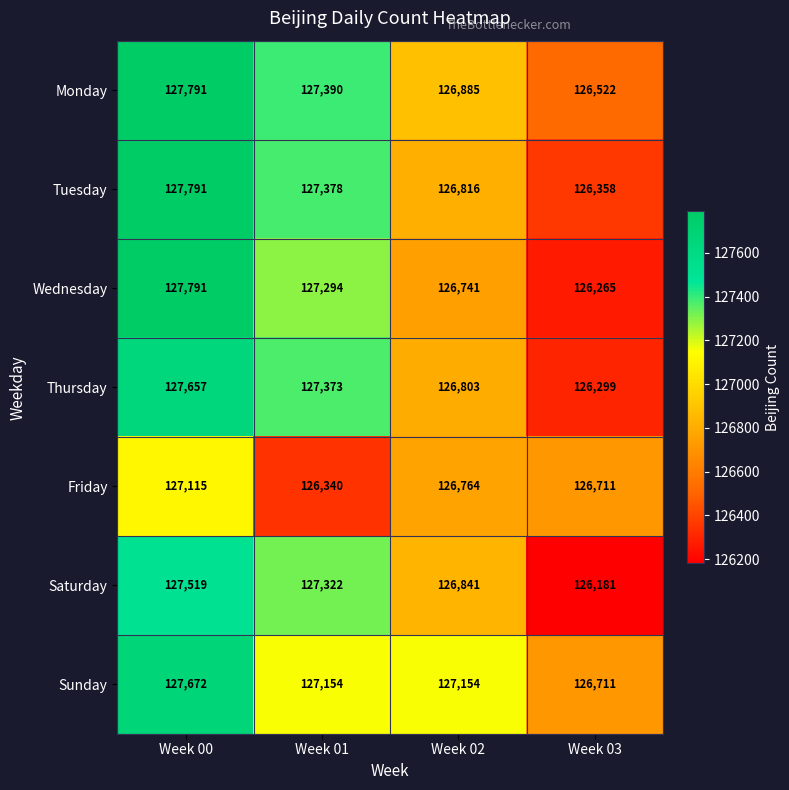

Is it true that Wednesday equals 49853 at Week 02?

False